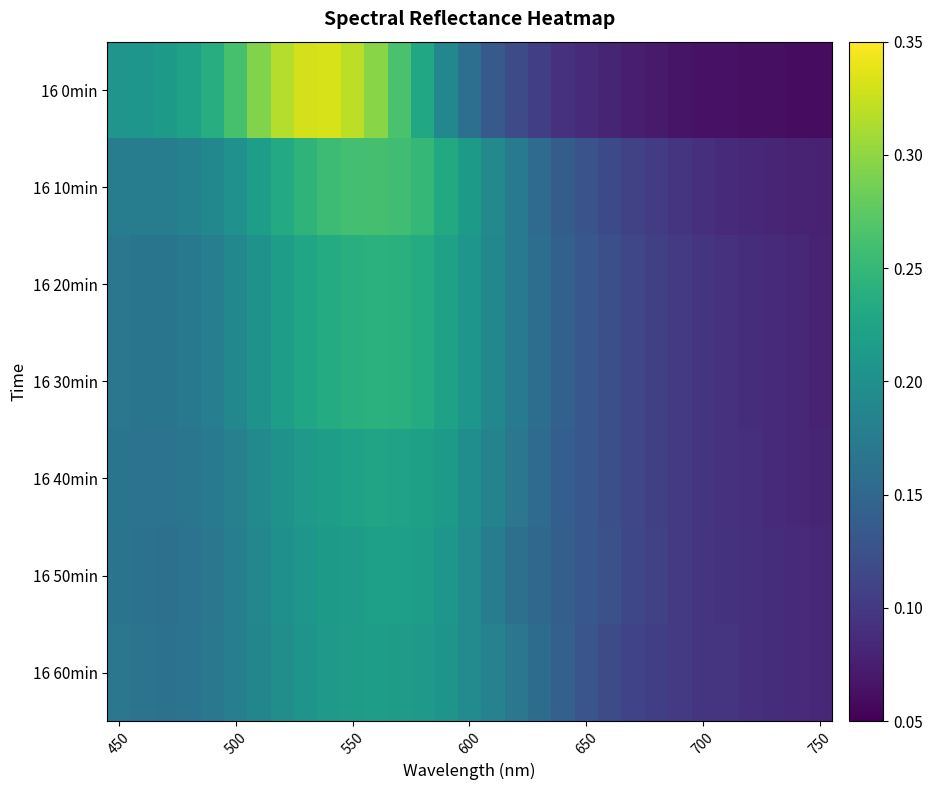

Which category has the highest value across all series?

9